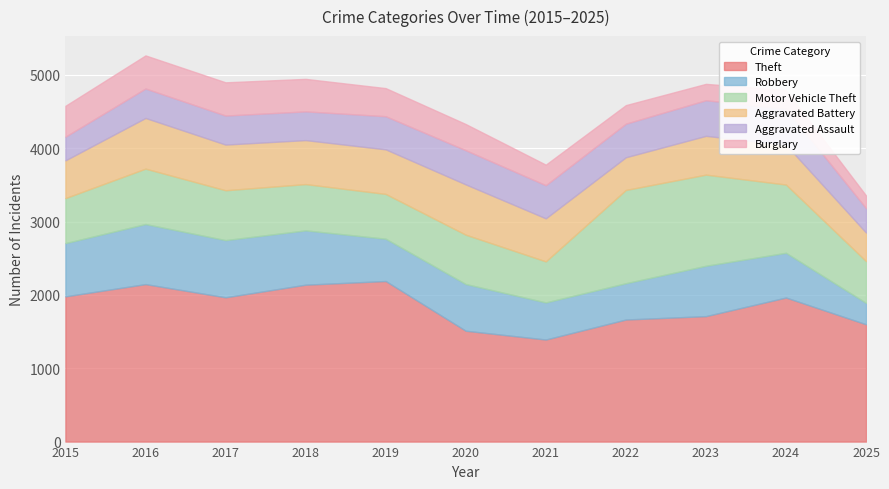

In Aggravated Assault, how many points are lower than both neighbors (excluding endpoints)?

2